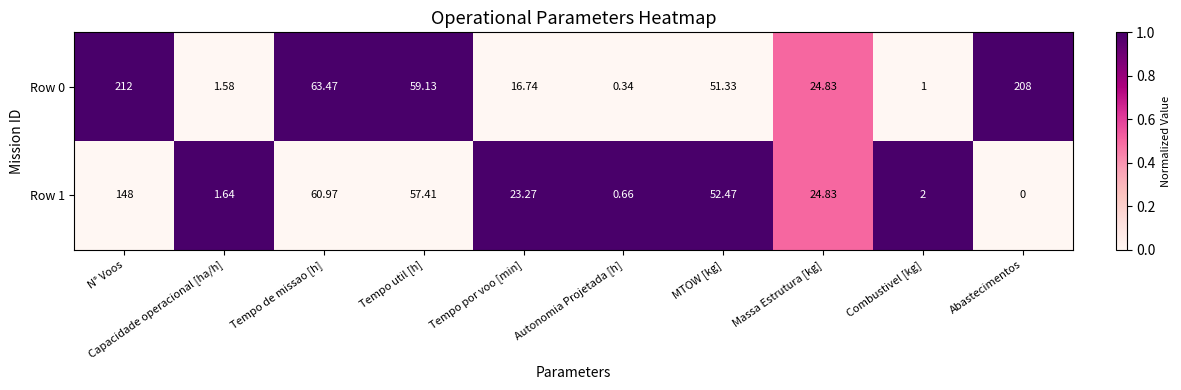

Where is Row 0 nearest to the value 106?

Tempo de missao [h]